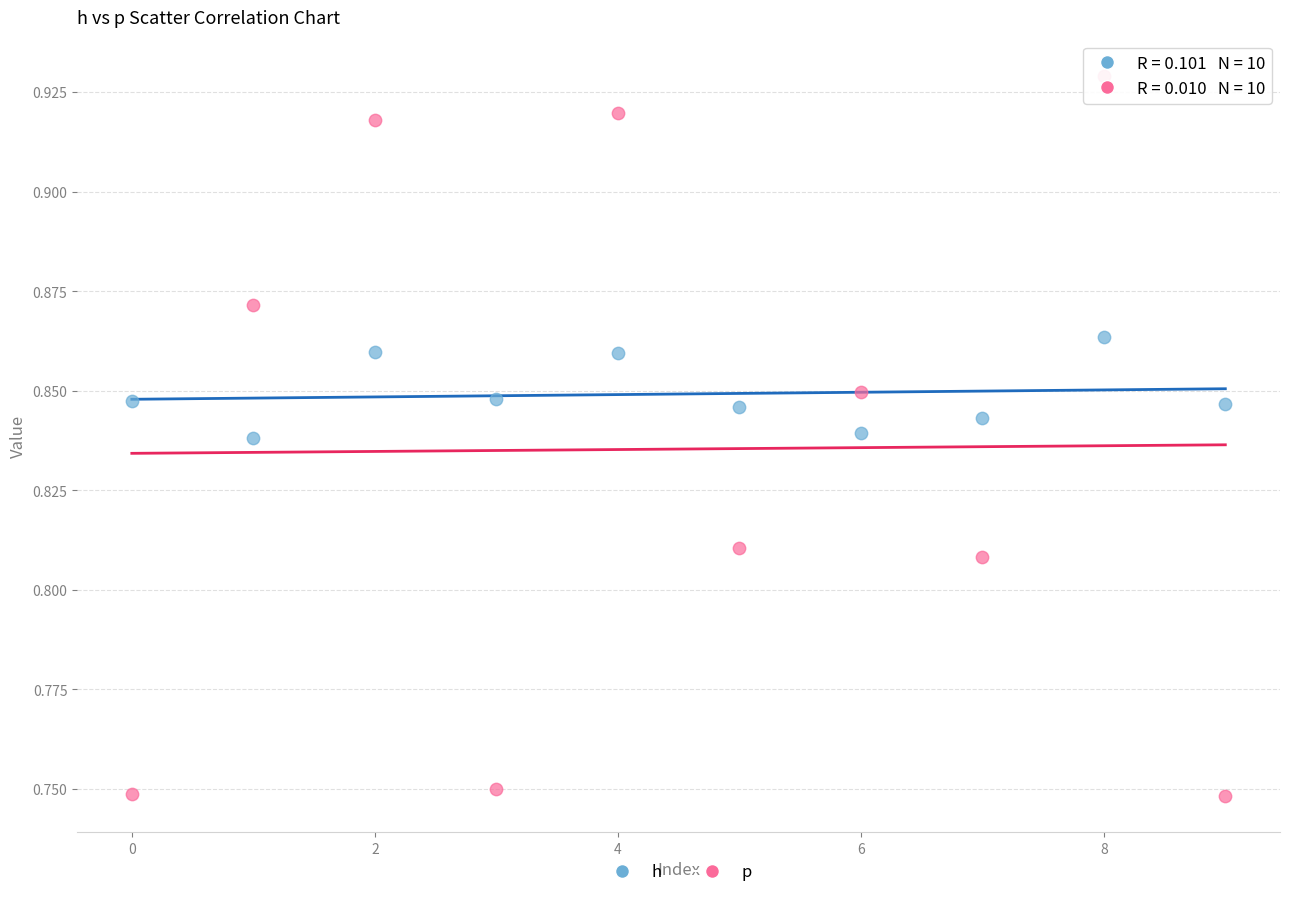

Which series contains the highest Y value?

p